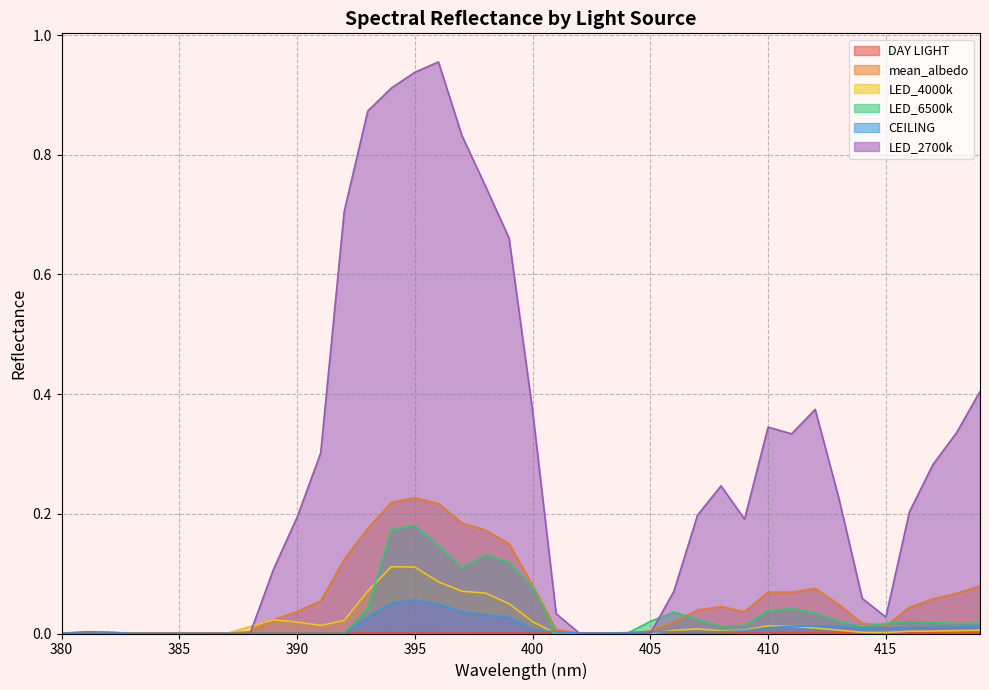

What is the maximum value for LED_6500k?

0.2